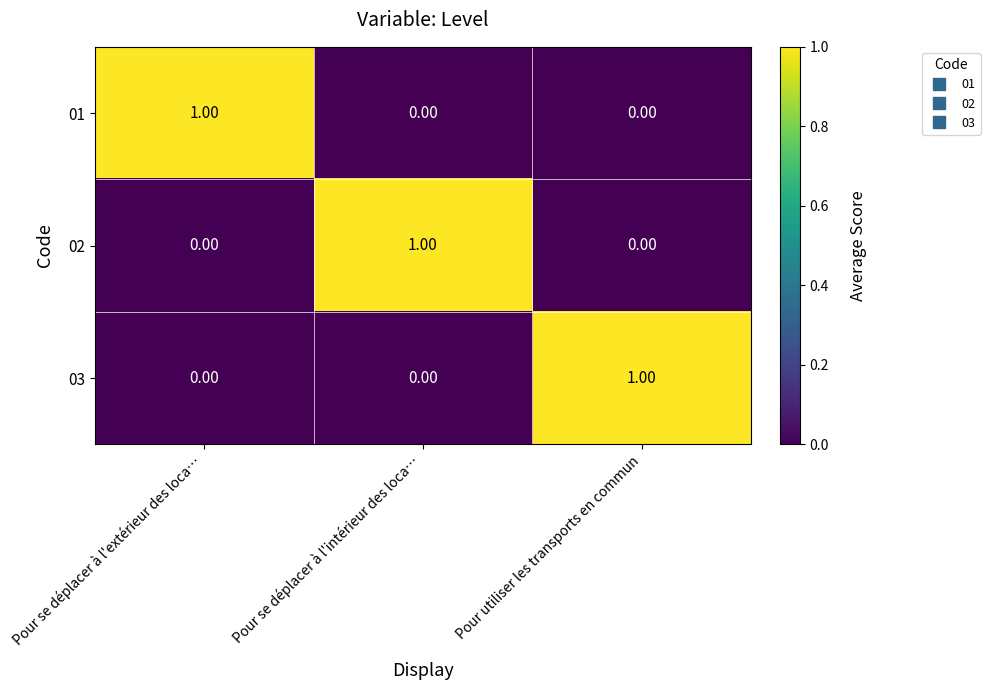

At how many categories does at least one series exceed 0?

3